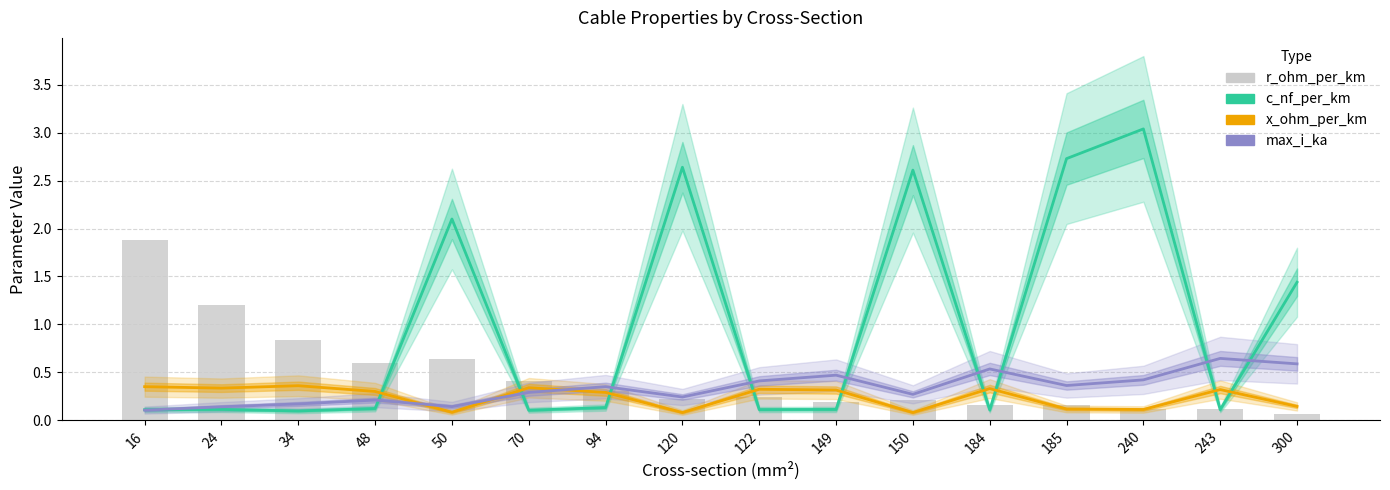

What are all the series names shown in the legend?

c_nf_per_km, x_ohm_per_km, max_i_ka, r_ohm_per_km